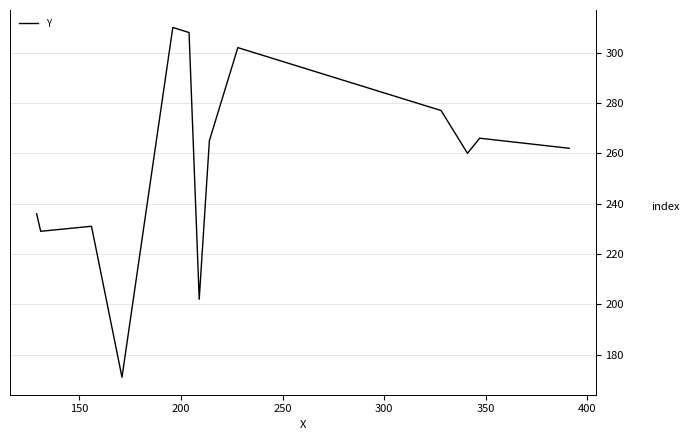

What is the smallest value displayed?

171